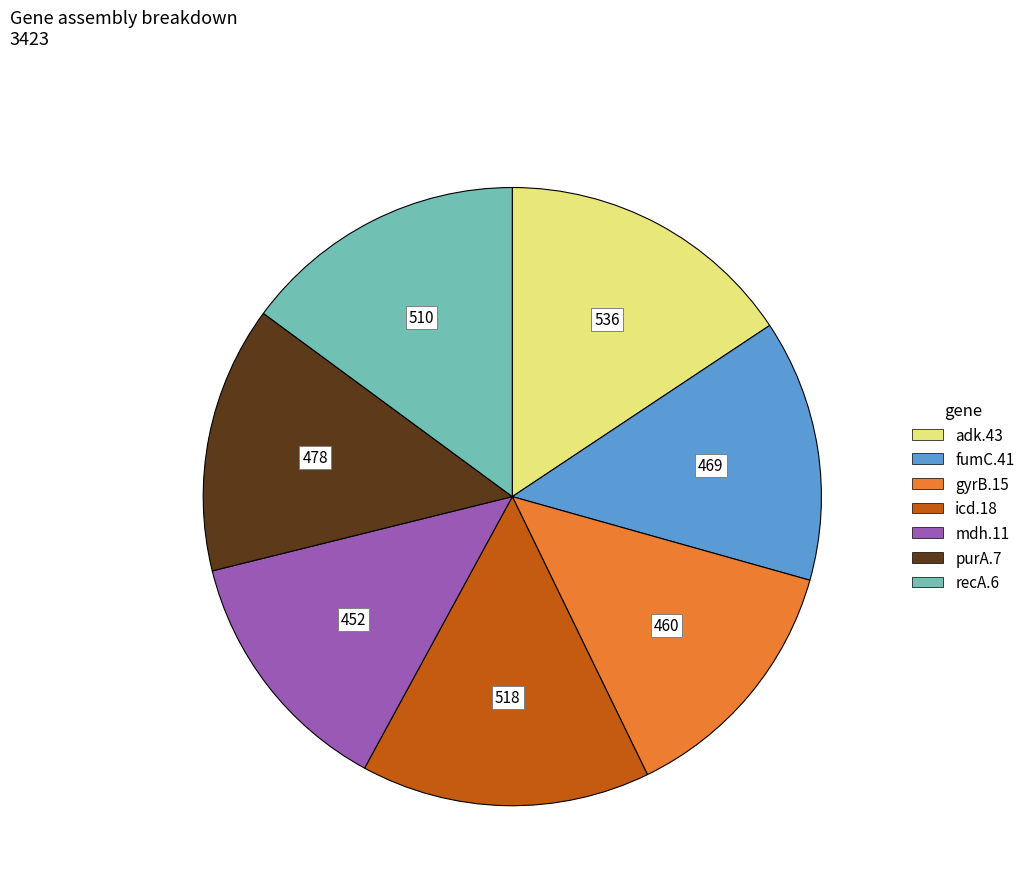

Approximately how many times larger is the value at purA.7 compared to adk.43?

0.9